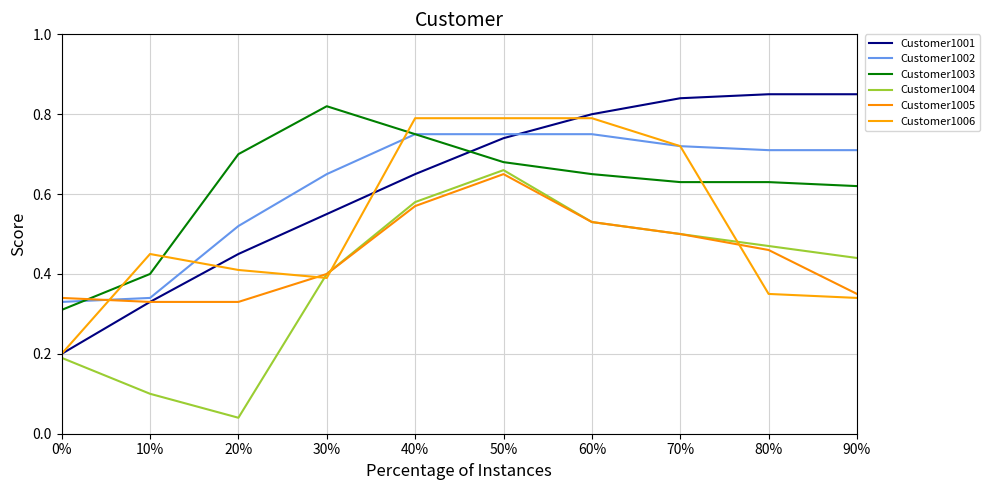

True or false: Customer1004 has more than 1 points higher than both neighbors.

False